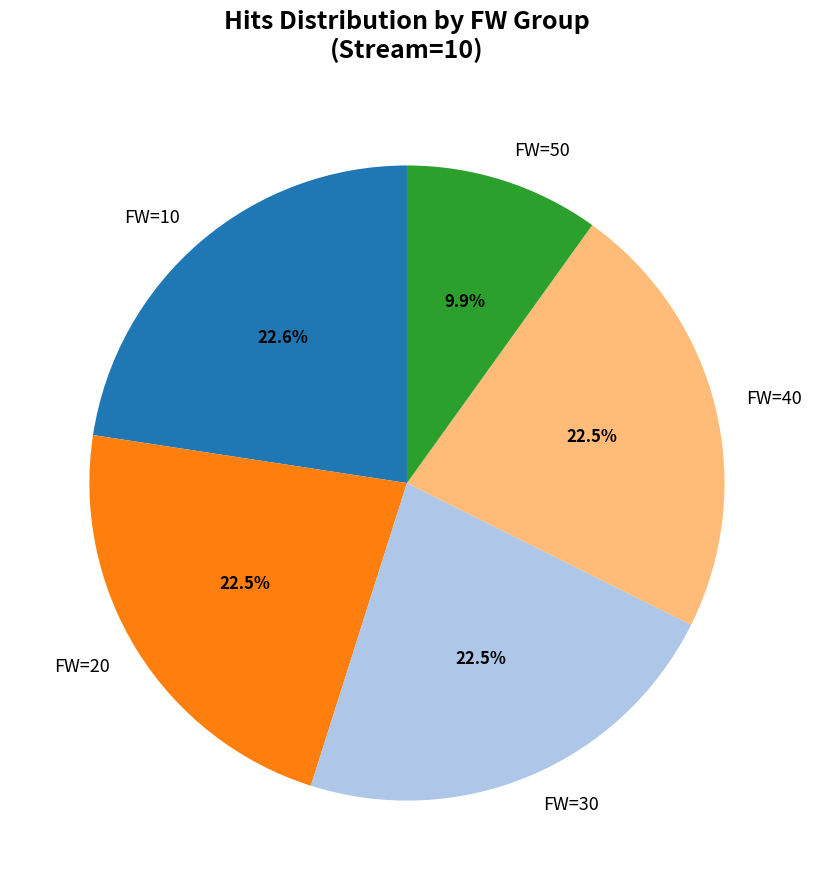

Approximately how many times larger is the value at FW=10 compared to FW=20?

1.0